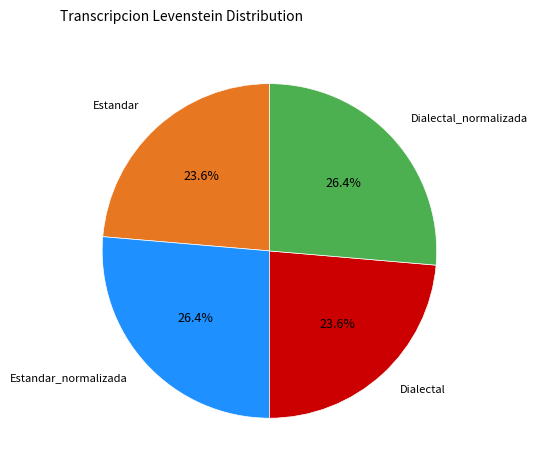

To the nearest percent, what portion does Estandar represent?

24%